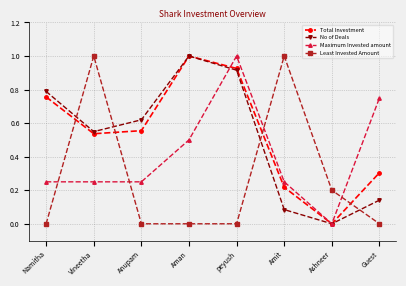

What is the sum of all Total Investment values?

4.3